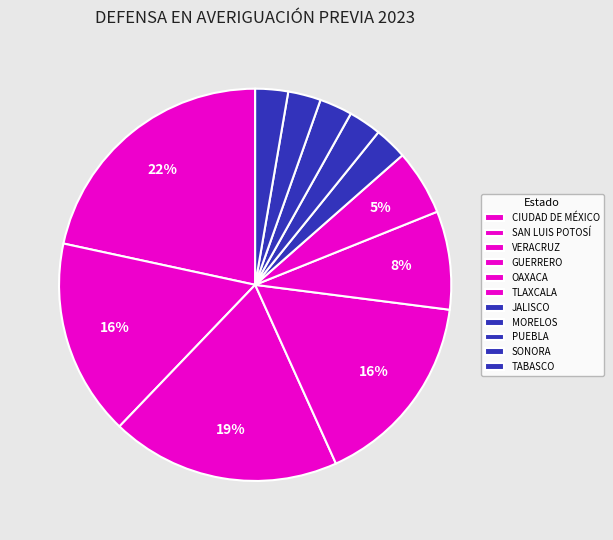

Which category has the smallest portion of the pie?

JALISCO